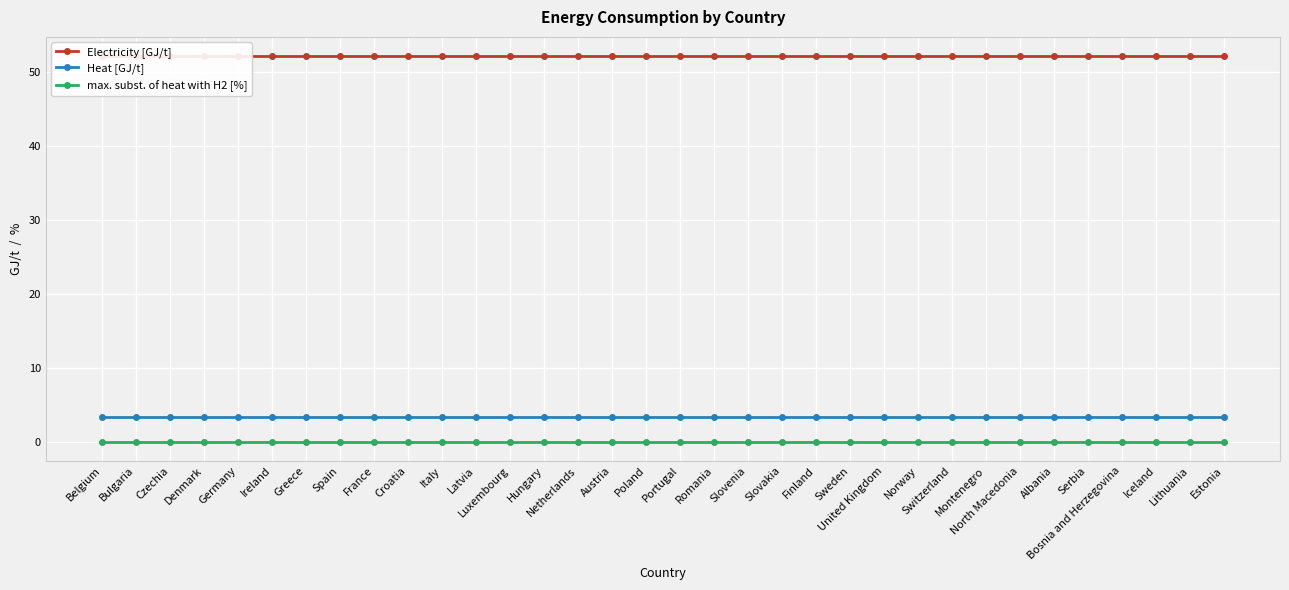

What is the greatest value displayed?

52.2